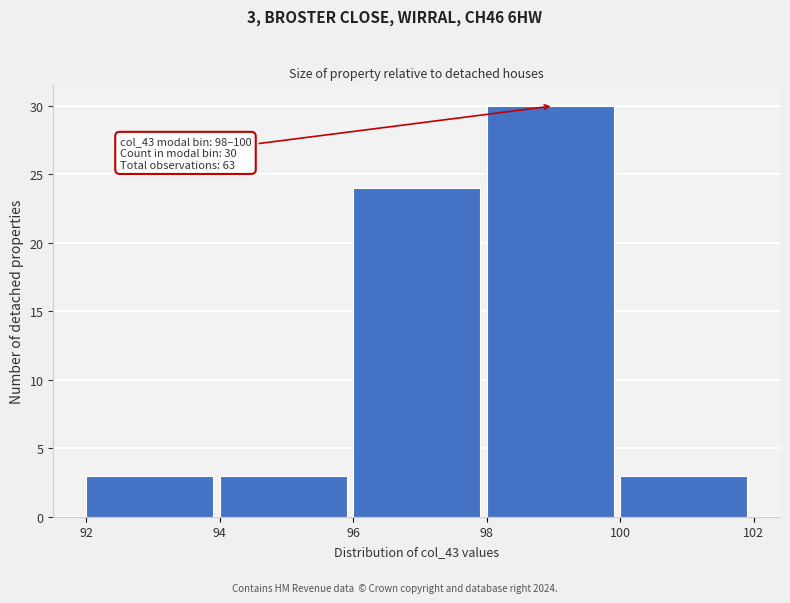

Which range on the x-axis has the tallest bar?

98 to 100